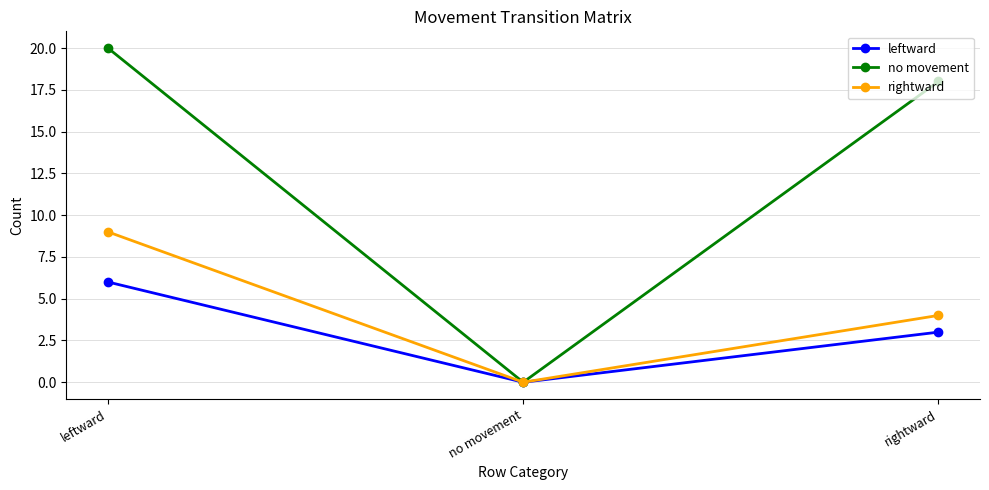

What is the maximum value for leftward?

6